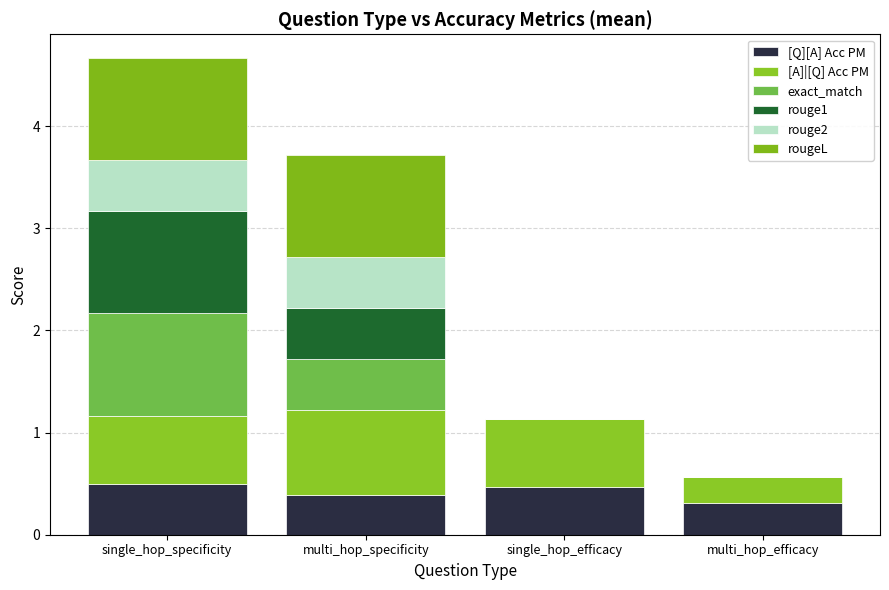

What is the label of the 1st bar from the right?

multi_hop_efficacy